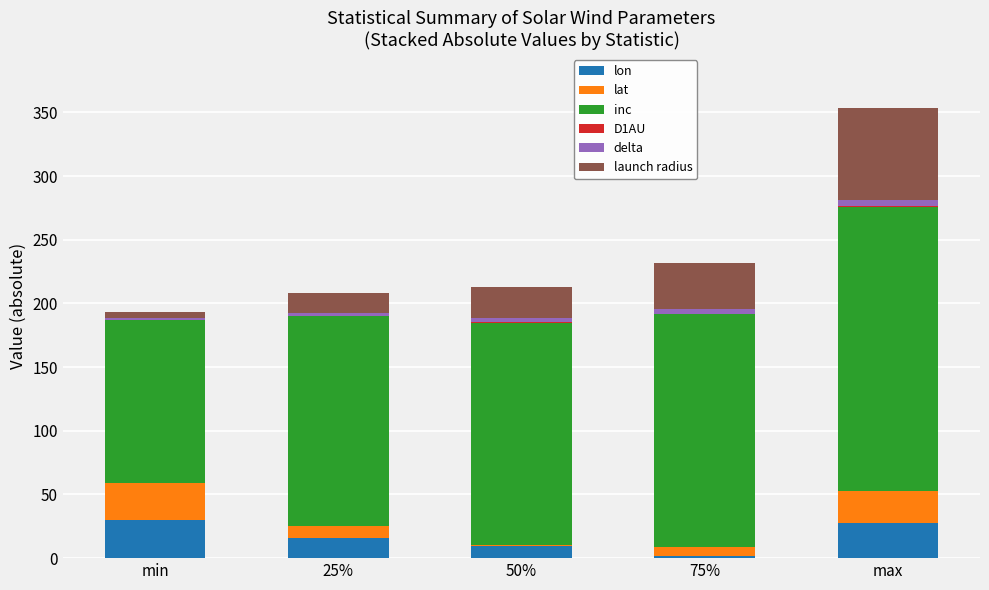

What is the highest value of the lon series?

30.0